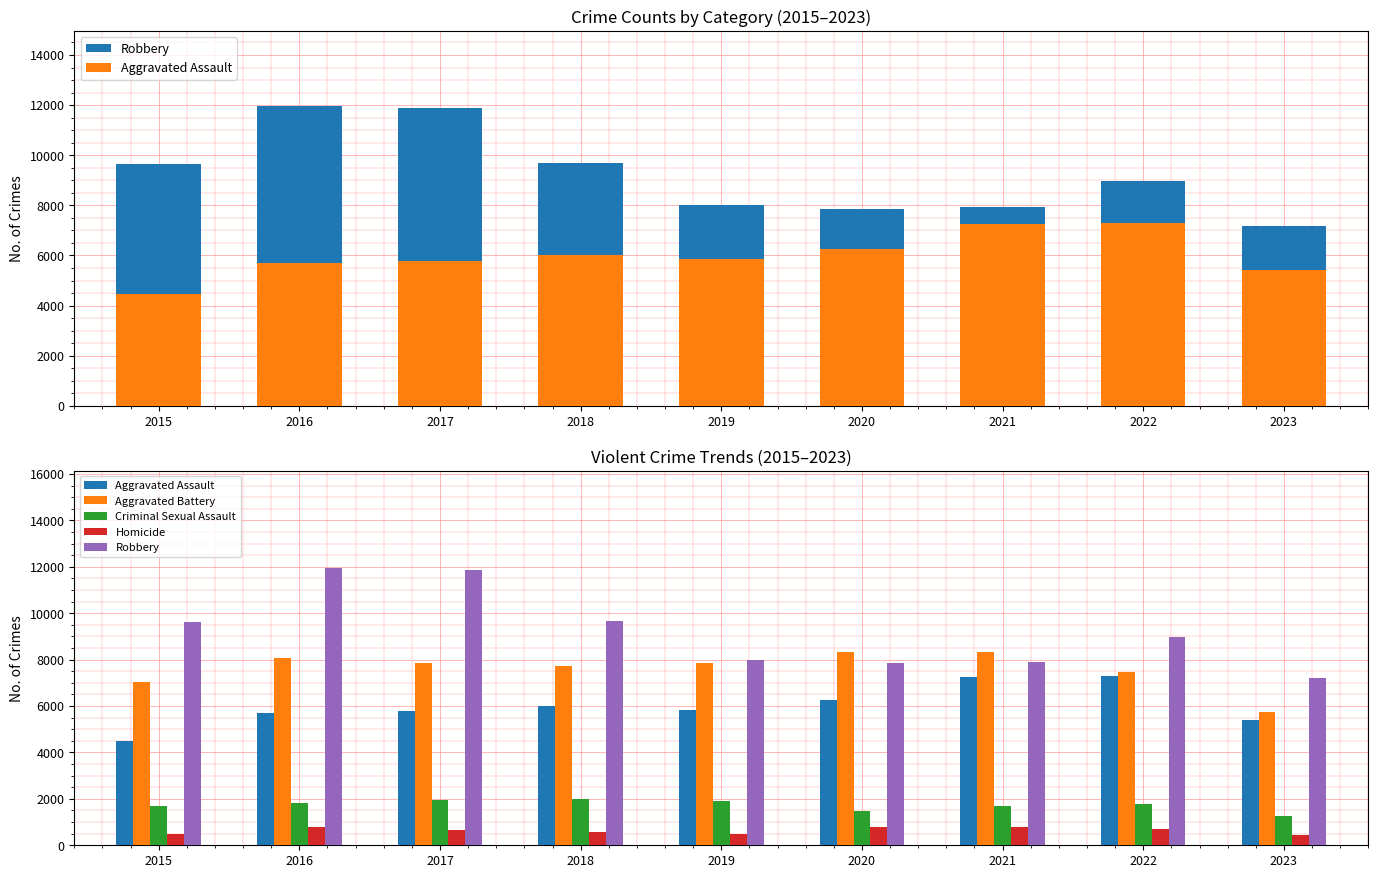

Which category has the highest value in the Criminal Sexual Assault series?

2018